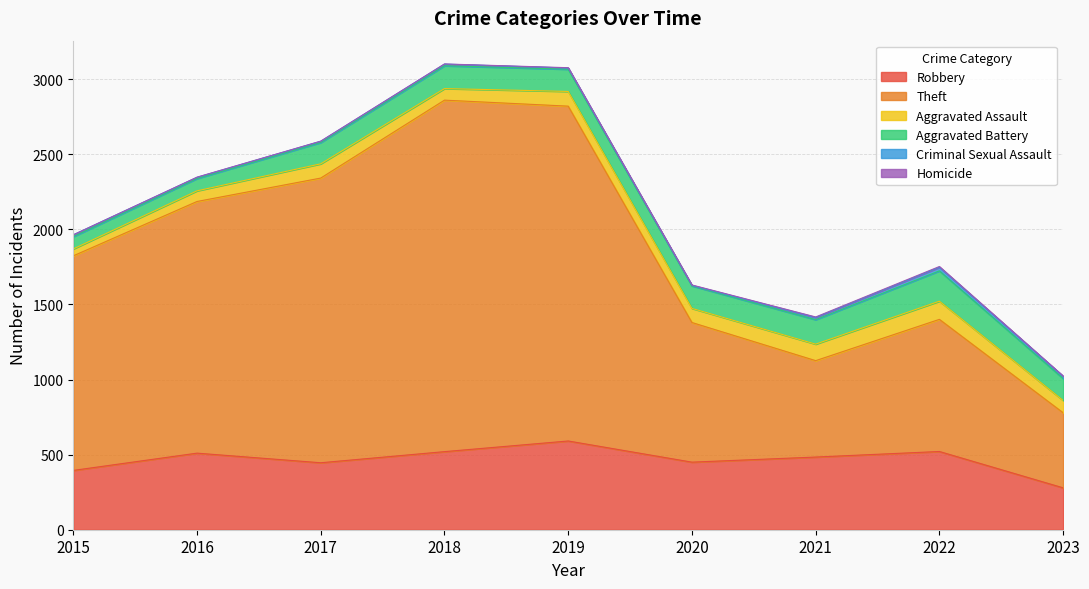

Reading left to right, what are all the values shown in this chart?

Robbery: 395	510	446	520	591	450	484	521	279
Theft: 1429	1676	1896	2341	2230	930	642	880	500
Aggravated Assault: 46	71	95	77	98	94	110	121	82
Aggravated Battery: 82	82	142	152	148	150	163	202	146
Criminal Sexual Assault: 12	8	8	11	8	3	14	24	15
Homicide: 0	1	1	1	2	3	4	5	2